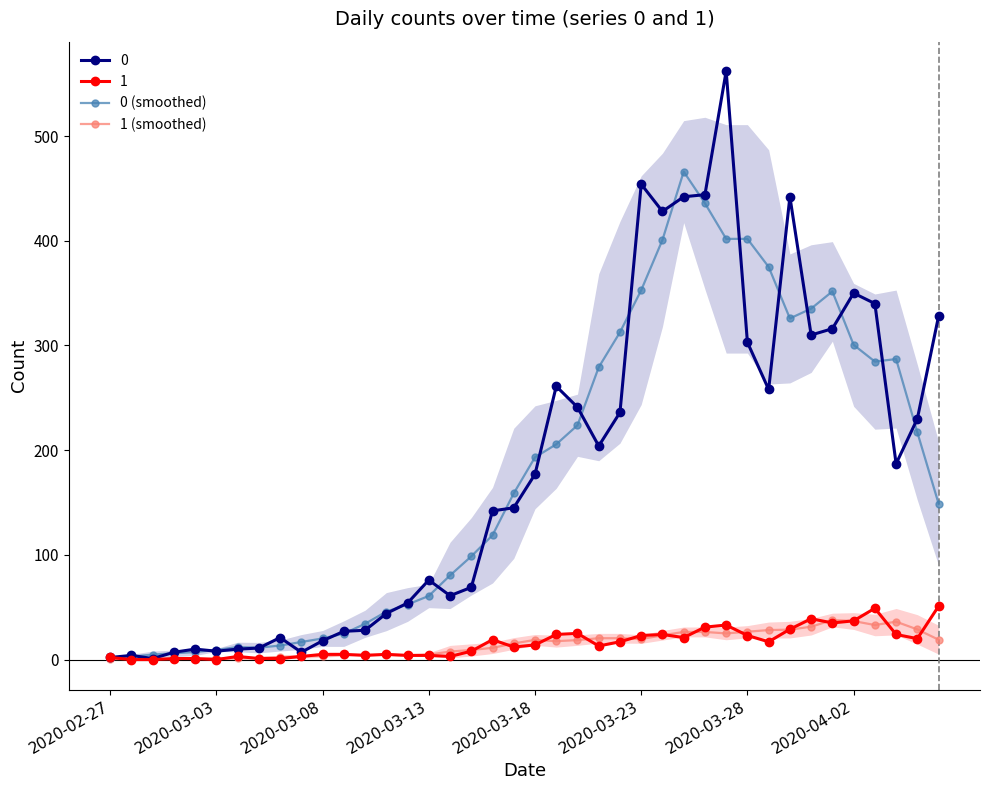

At 31, list the series in order from largest to smallest.

0 (smoothed), 1 (smoothed)